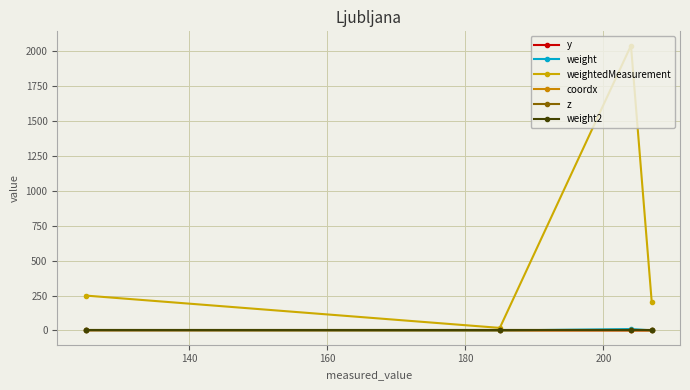

Count the number of data series in this chart.

6